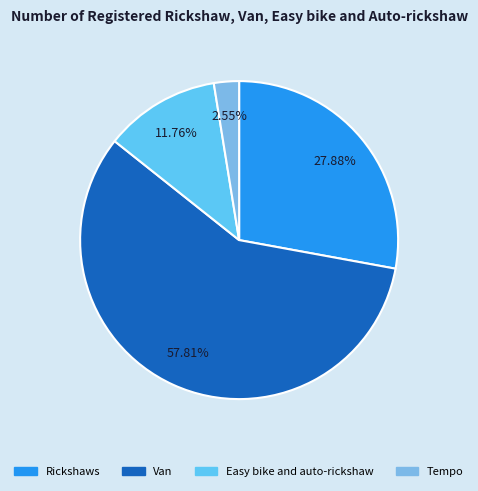

What percentage is the Easy bike and auto-rickshaw slice, to the nearest percent?

12%